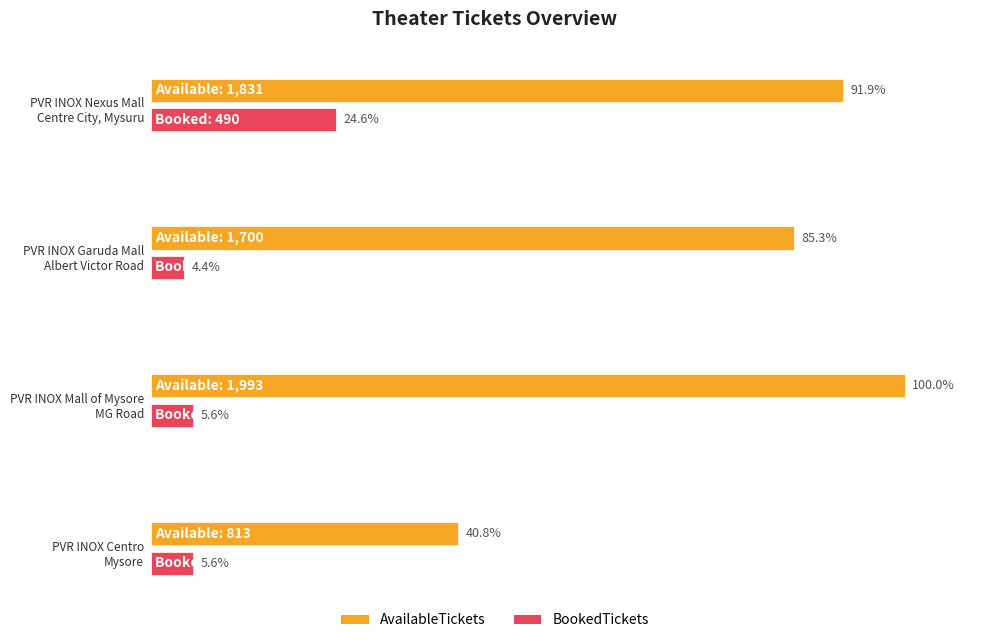

Which has a higher value, PVR INOX Centro
Mysore or PVR INOX Nexus Mall
Centre City, Mysuru?

PVR INOX Nexus Mall
Centre City, Mysuru